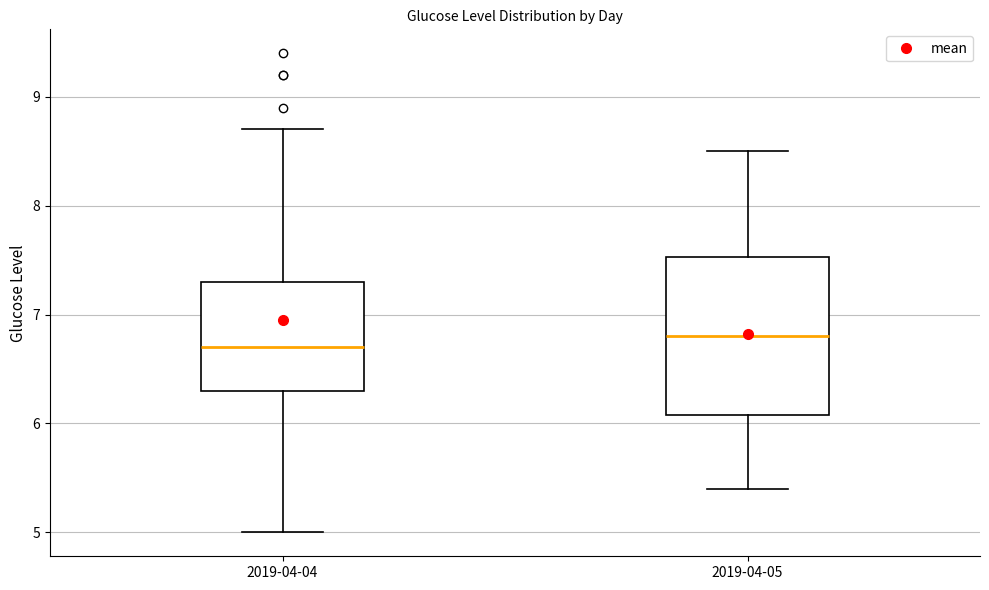

Comparing the boxes themselves (not the whiskers), which one is the tallest?

2019-04-05